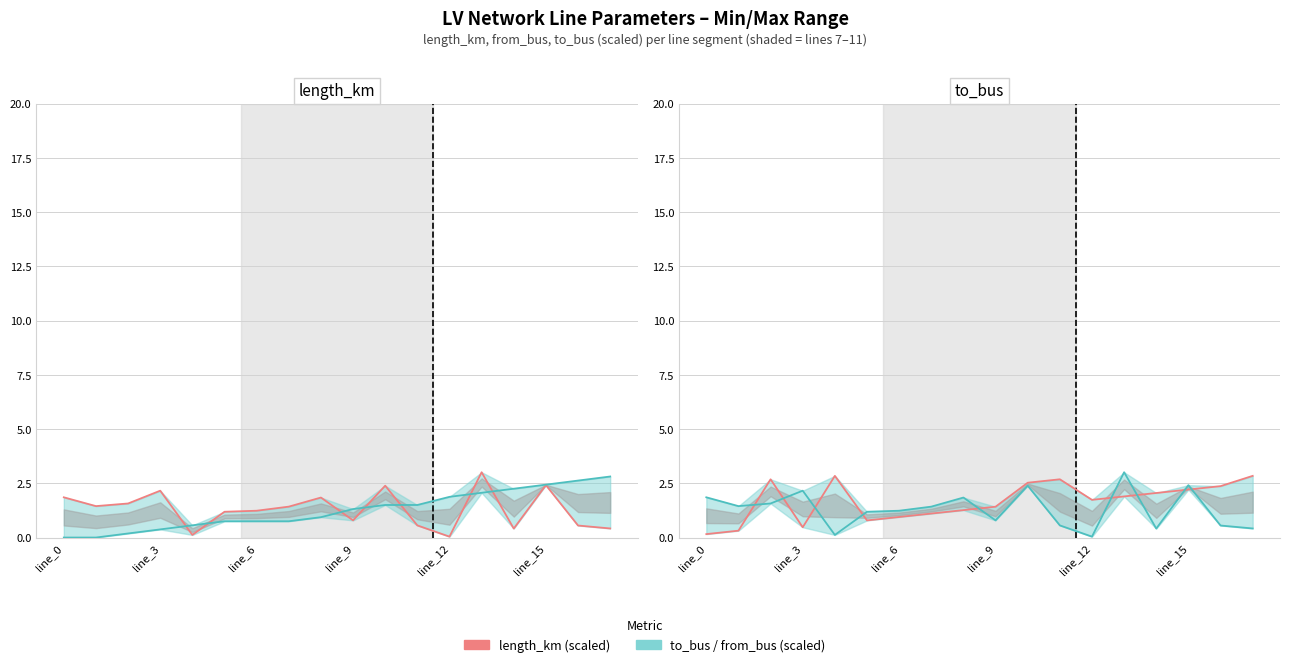

What position from the right is 7?

11